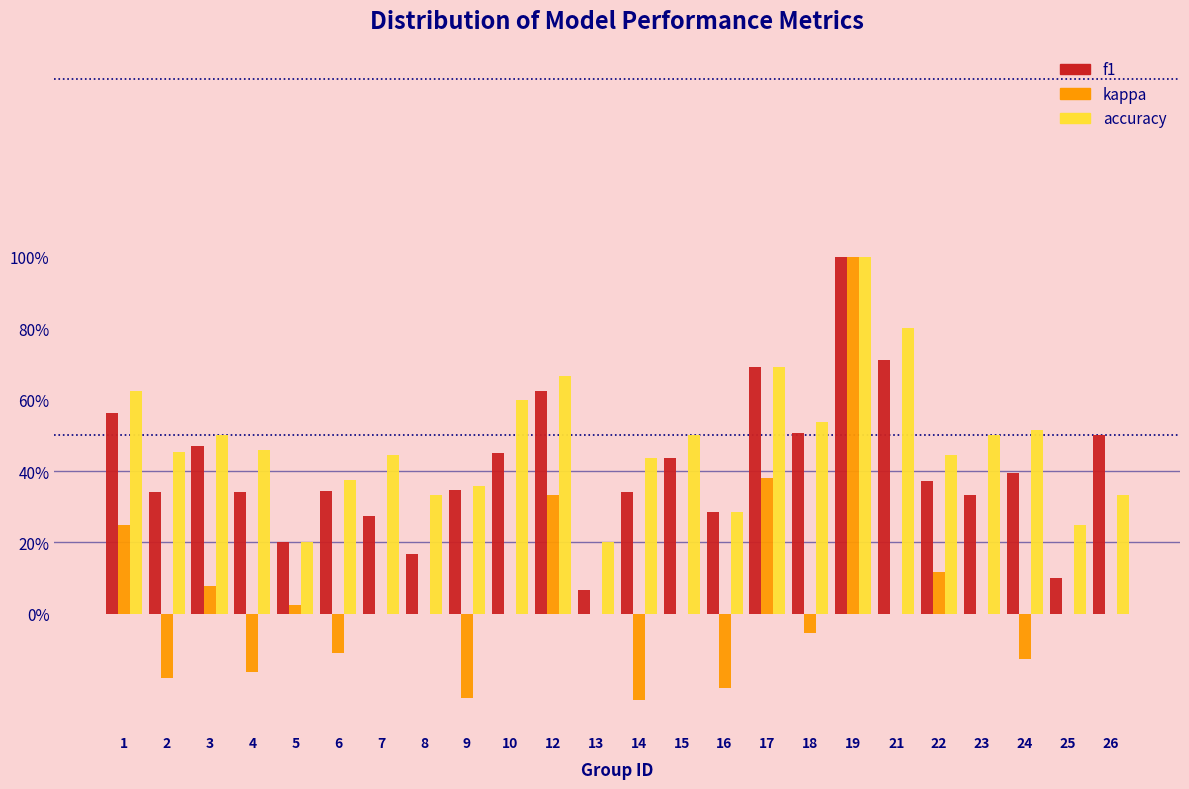

Does the chart contain stacked bars?

No